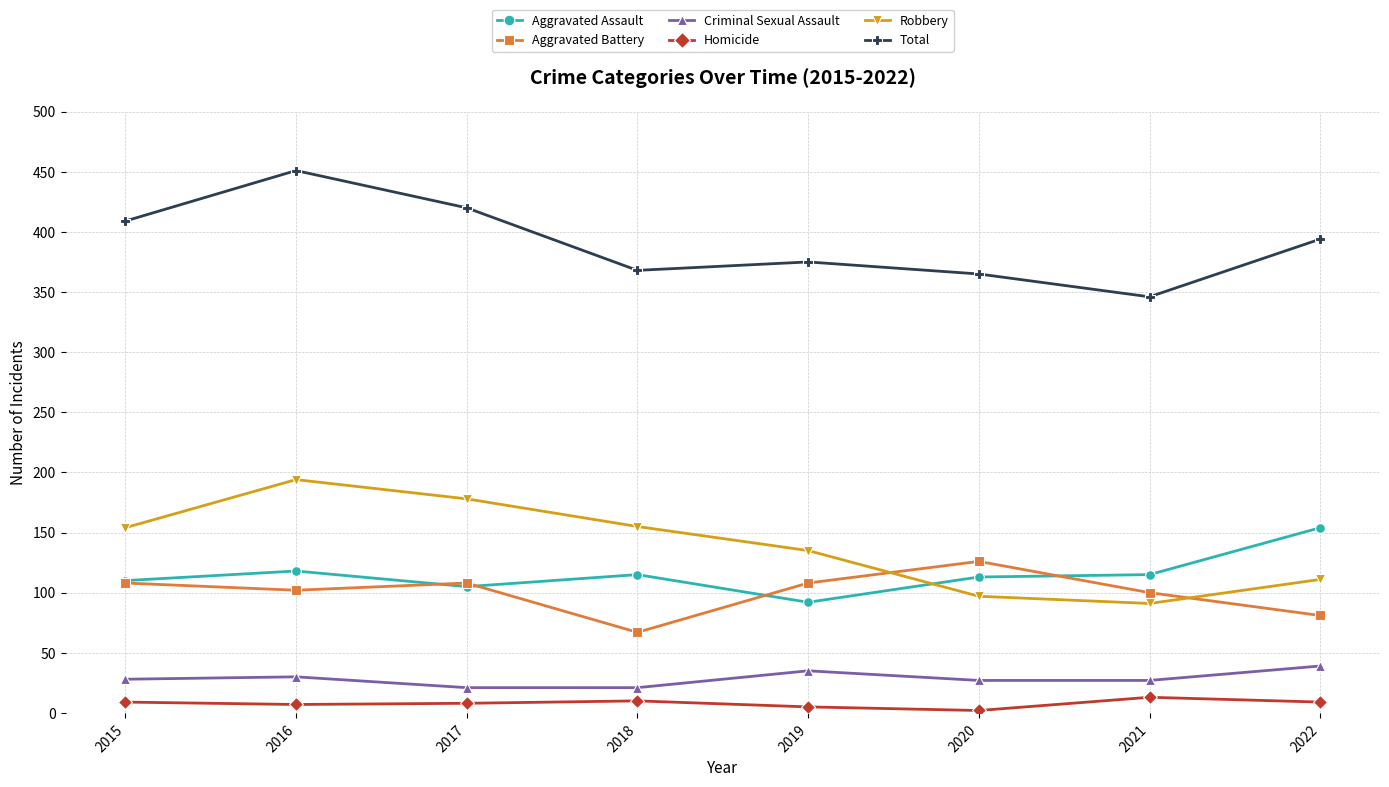

What is the difference between the highest and lowest values at 2017?

412